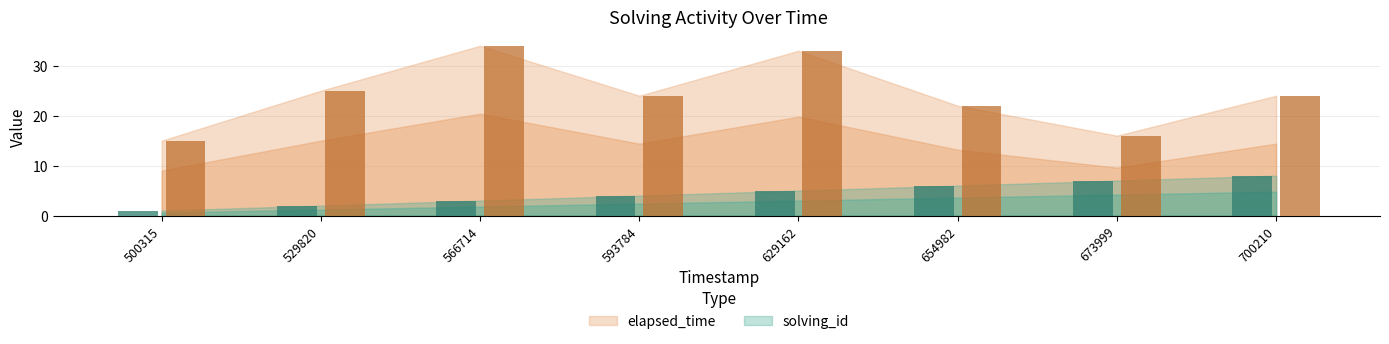

What is the total value across all series at 566714?

37